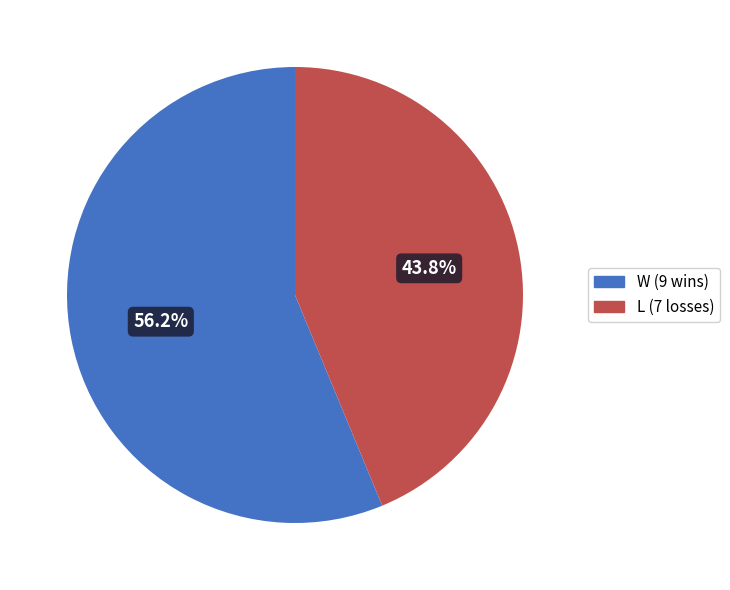

The W slice represents 56% of the pie. True or false?

True